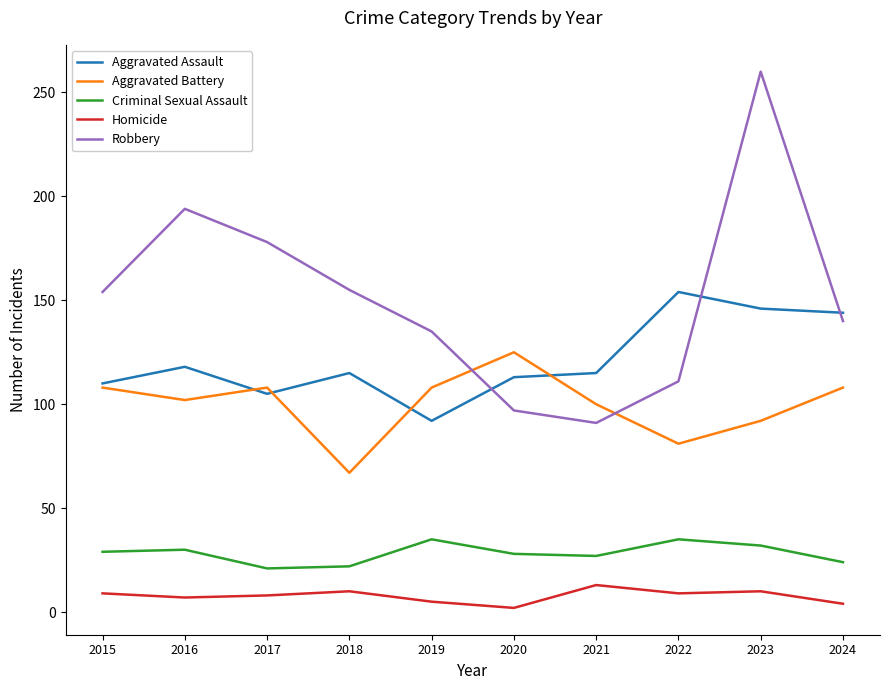

Which series has the largest range (max minus min)?

Robbery